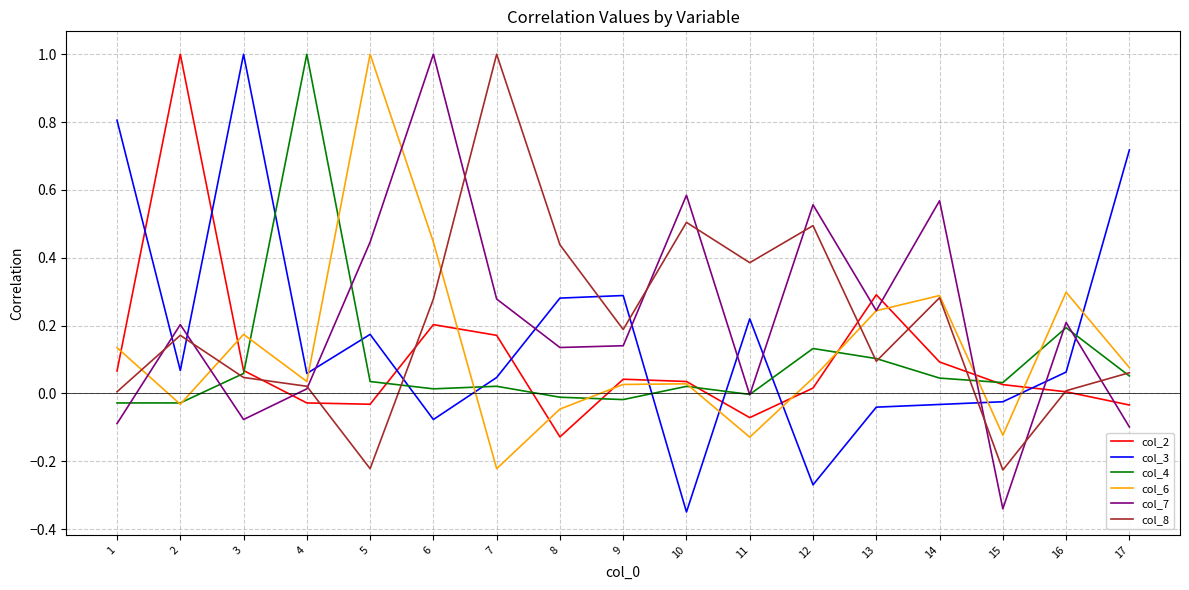

Which category has the lowest value in the col_3 series?

10